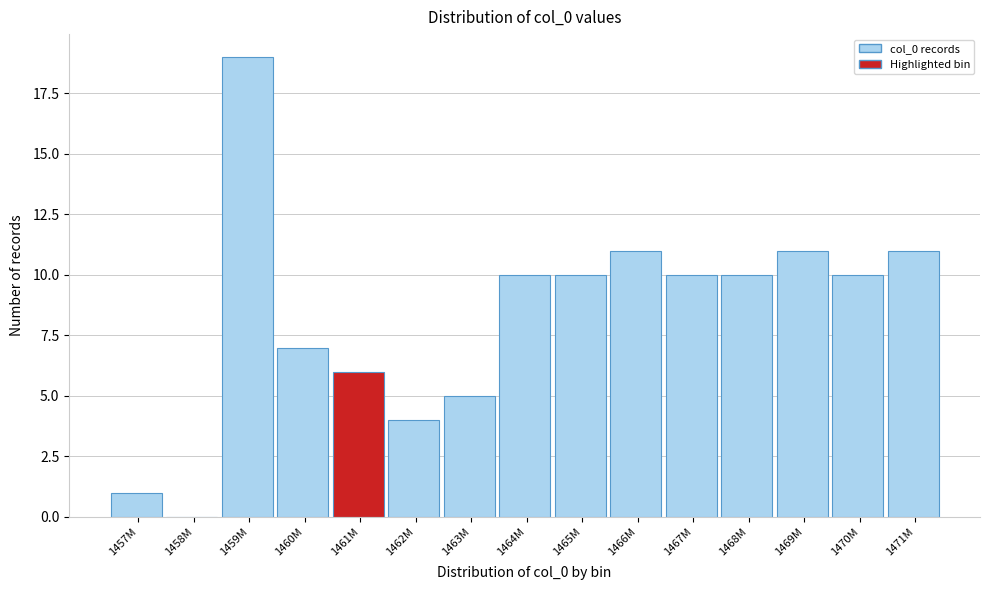

Reading right to left, what are all the values shown in this chart?

1471M=11	1470M=10	1469M=11	1468M=10	1467M=10	1466M=11	1465M=10	1464M=10	1463M=5	1462M=4	1461M=6	1460M=7	1459M=19	1458M=0	1457M=1